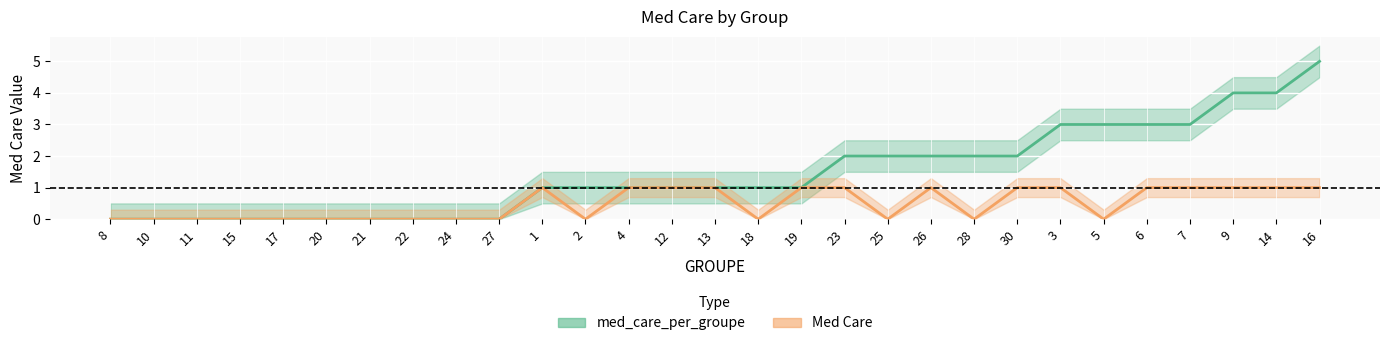

True or false: med_care_per_groupe and Med Care intersect in this chart.

False